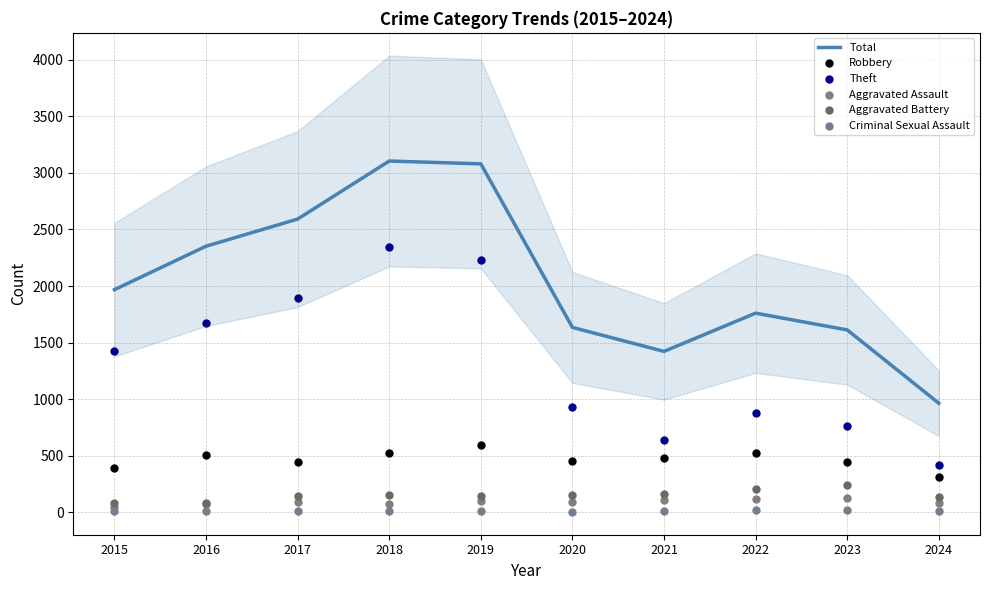

Which series reaches the maximum Y coordinate?

Total